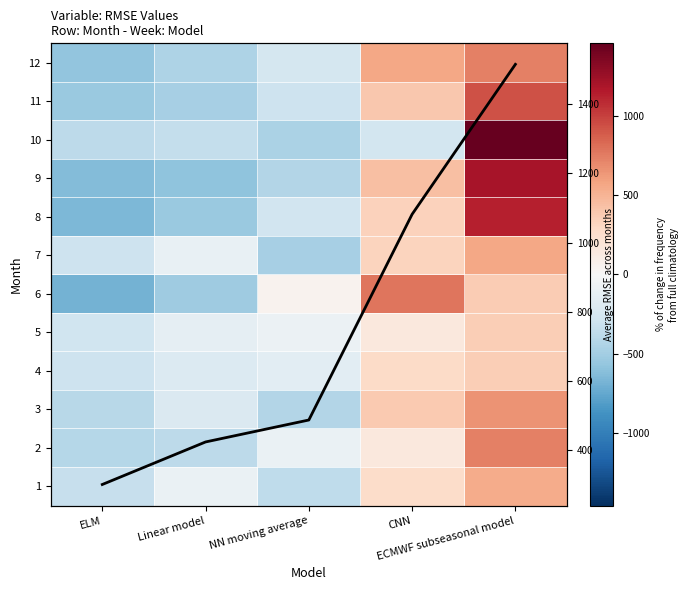

At how many categories does at least one series exceed -165?

5